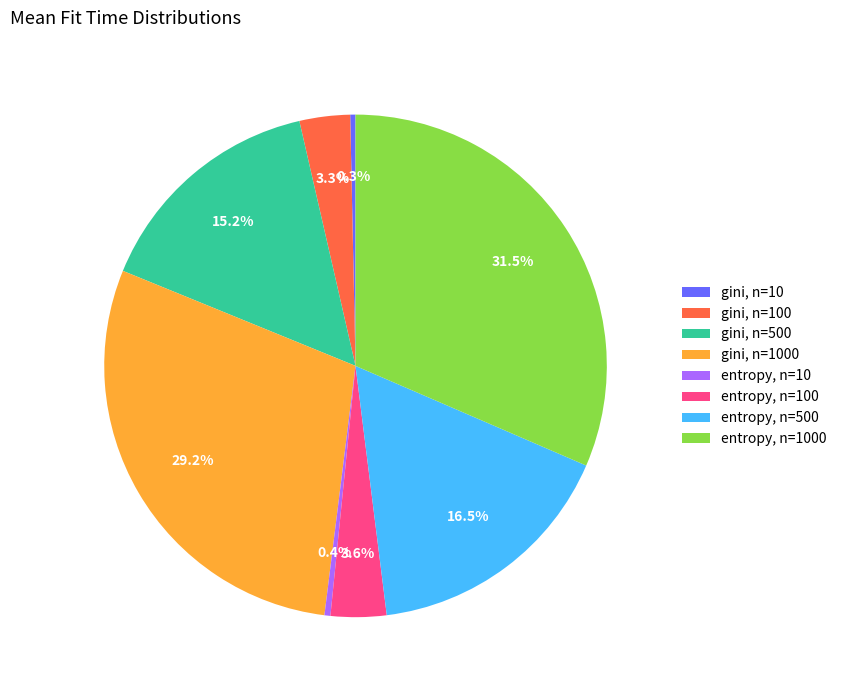

Which has a higher value, entropy, n=500 or gini, n=500?

entropy, n=500